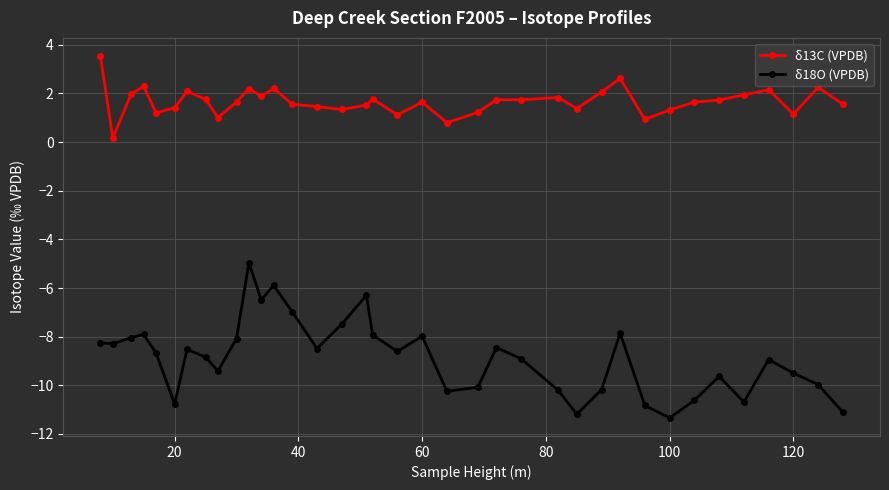

In δ18O (VPDB), how many points are lower than both neighbors (excluding endpoints)?

10